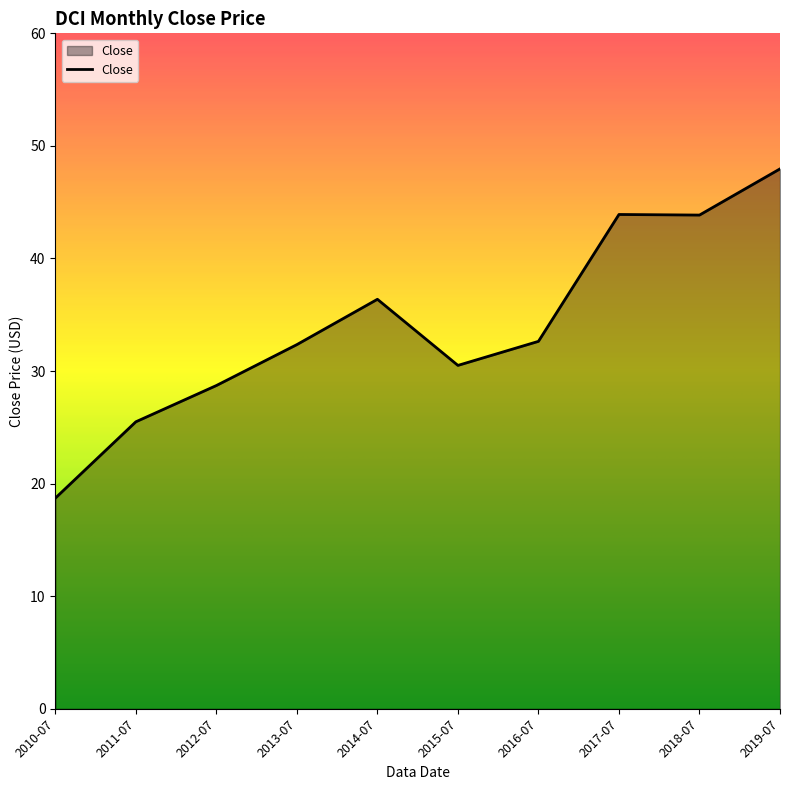

What value does the data have at 2012-07?

28.7